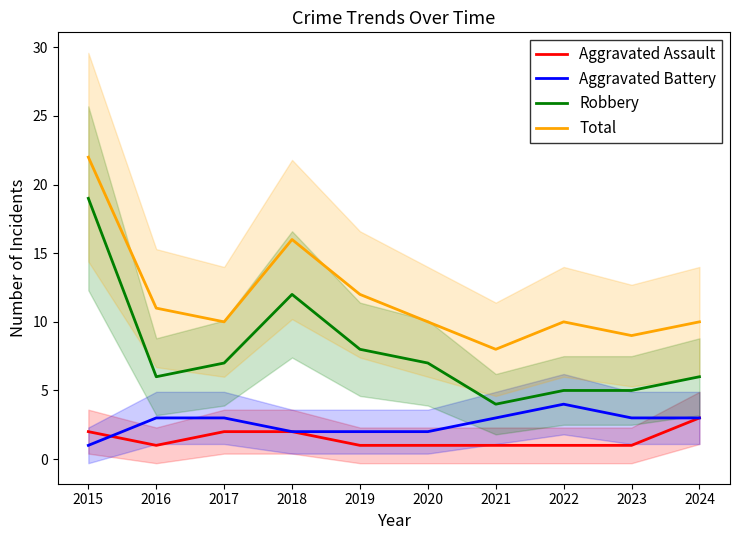

Where is Aggravated Assault nearest to the value 2?

2015